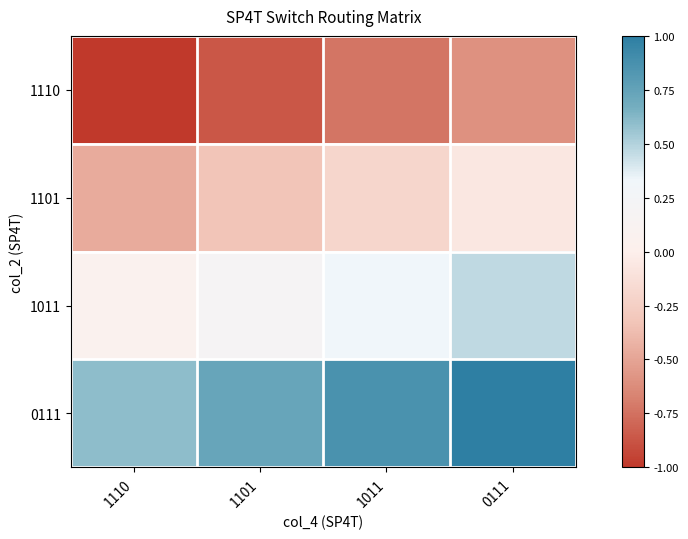

Reading left to right, transcribe all the data shown in this chart.

1110: 1110=-1.0	1101=-0.9	1011=-0.7	0111=-0.6
1101: 1110=-0.5	1101=-0.3	1011=-0.2	0111=-0.1
1011: 1110=0.1	1101=0.2	1011=0.3	0111=0.5
0111: 1110=0.6	1101=0.7	1011=0.9	0111=1.0